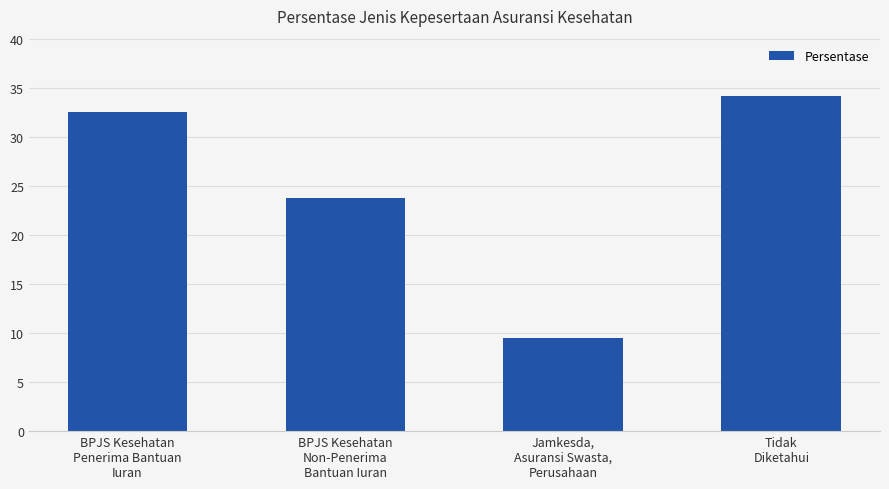

Reading left to right, extract all data points from this chart.

BPJS Kesehatan
Penerima Bantuan
Iuran=32.5	BPJS Kesehatan
Non-Penerima
Bantuan Iuran=23.8	Jamkesda,
Asuransi Swasta,
Perusahaan=9.5	Tidak
Diketahui=34.2